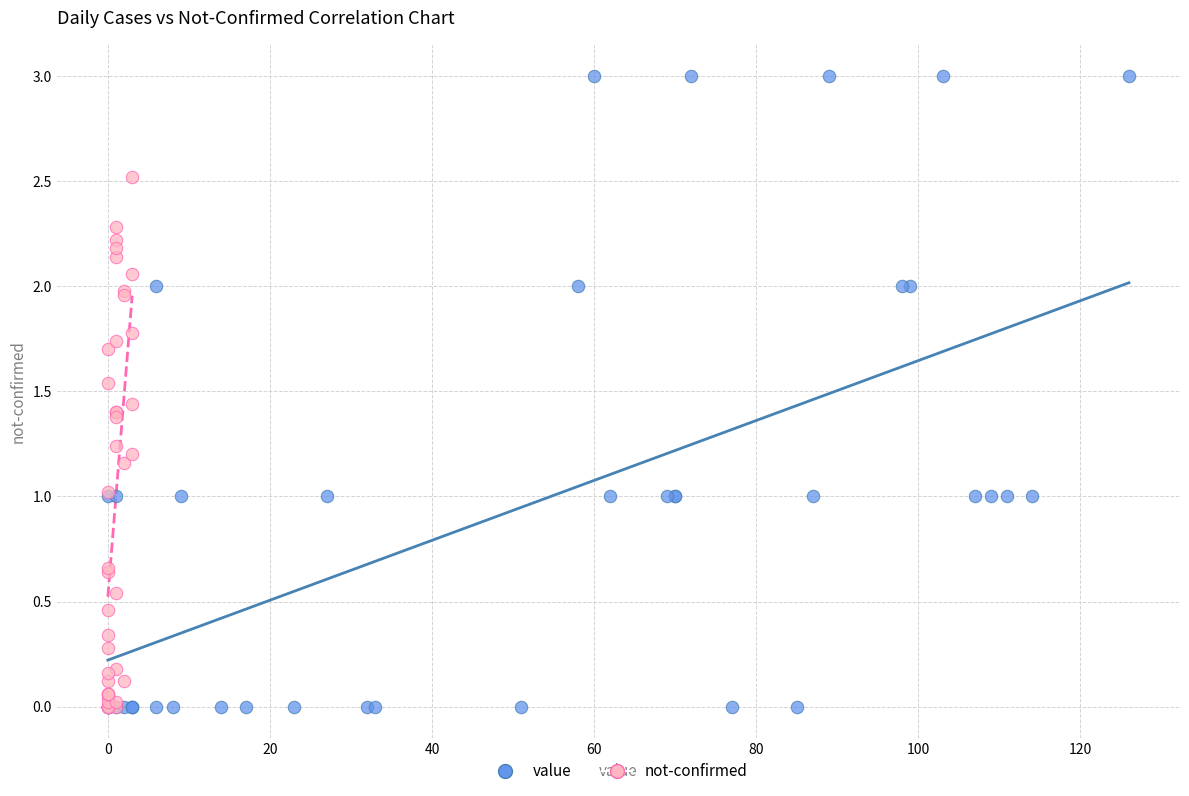

Which series has the largest Y range (max minus min)?

value